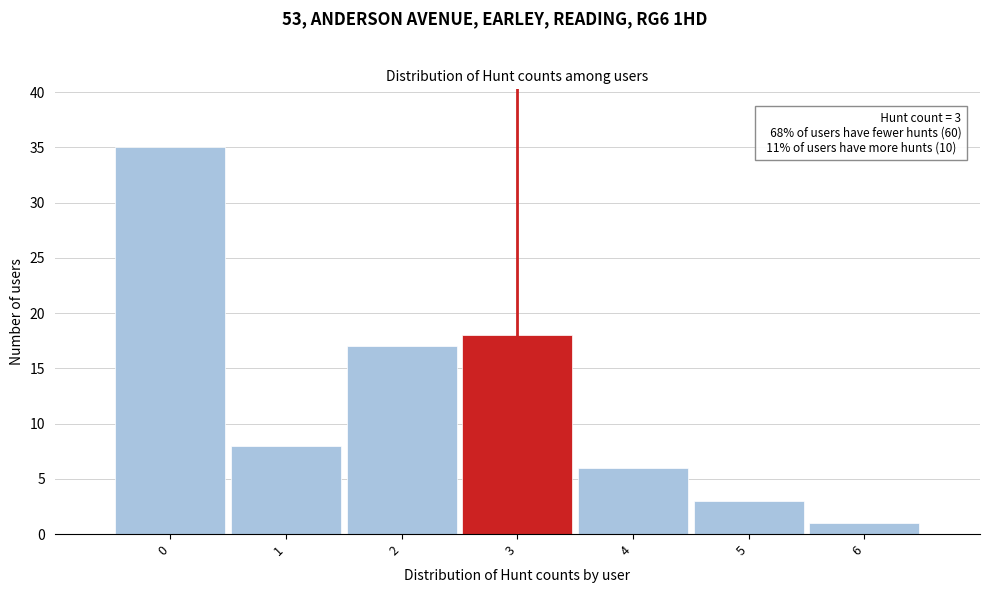

Which range on the x-axis has the tallest bar?

-0.5 to 0.5